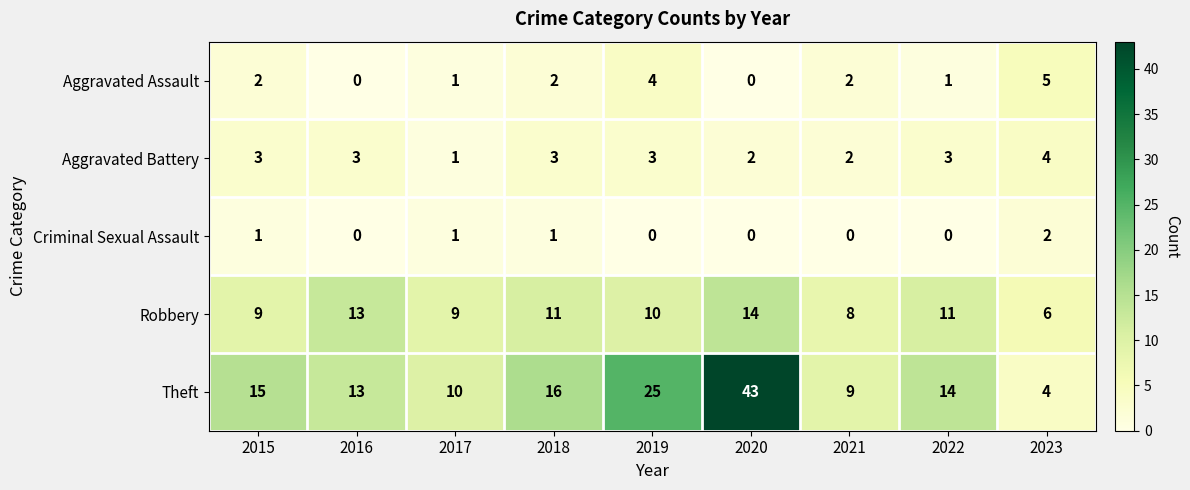

What is the sum of all Aggravated Assault values?

17